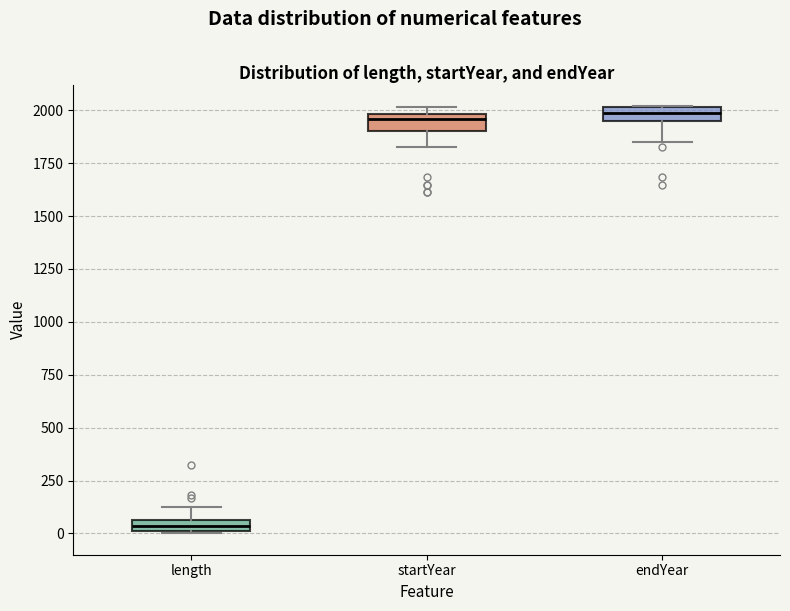

Where does the lower whisker of the box for endYear end on the y-axis? The values are not printed on the chart, so give them approximately, as read against the axis.

1850